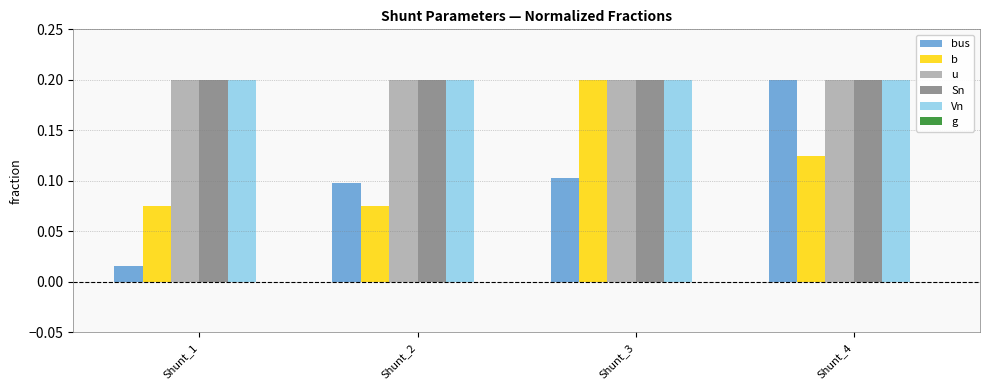

The b series shows 0.1 at Shunt_2. True or false?

True